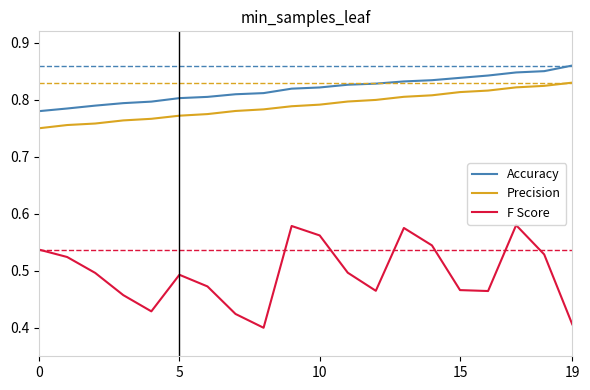

Rank the series by their maximum value, from lowest to highest.

F Score, Precision, Accuracy